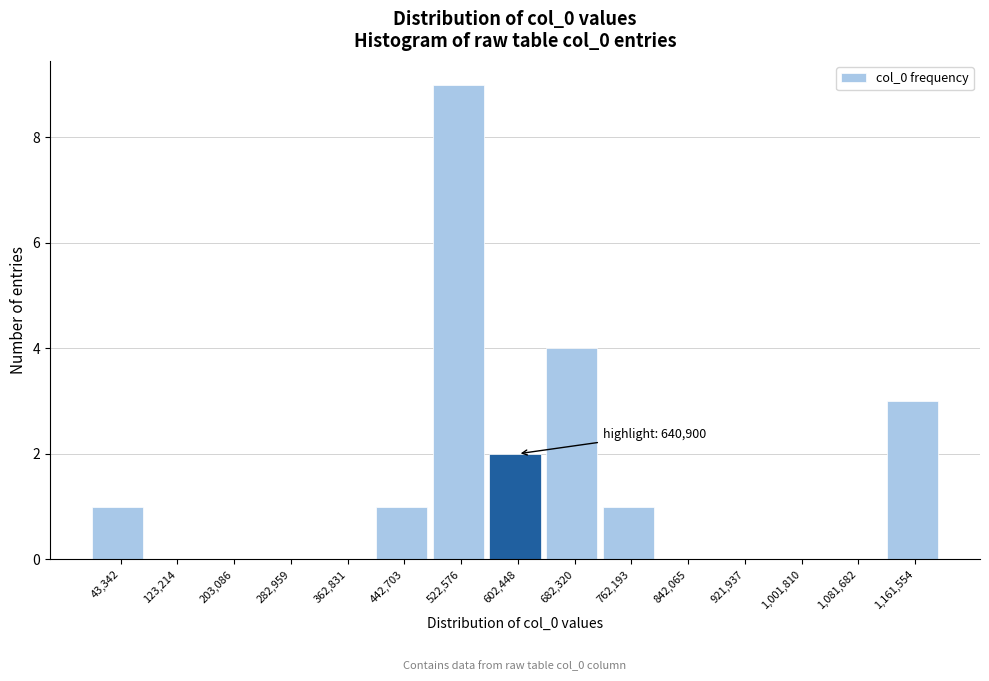

Reading left to right, transcribe all the data shown in this chart.

43,342=1	123,214=0	203,086=0	282,959=0	362,831=0	442,703=1	522,576=9	602,448=2	682,320=4	762,193=1	842,065=0	921,937=0	1,001,810=0	1,081,682=0	1,161,554=3